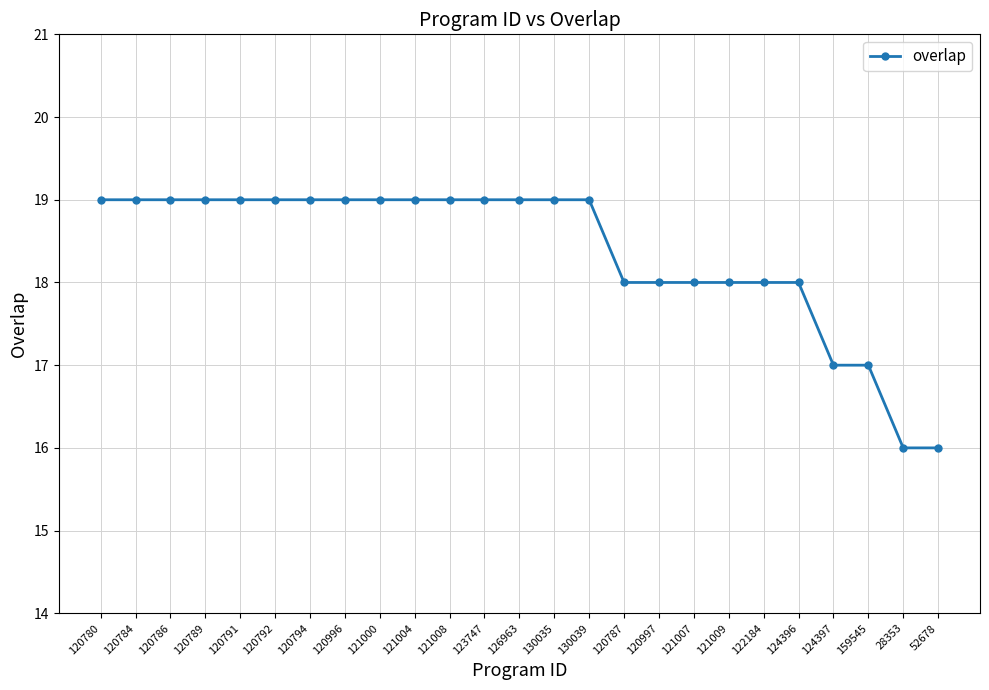

What is the value of the 25th point from the left?

16